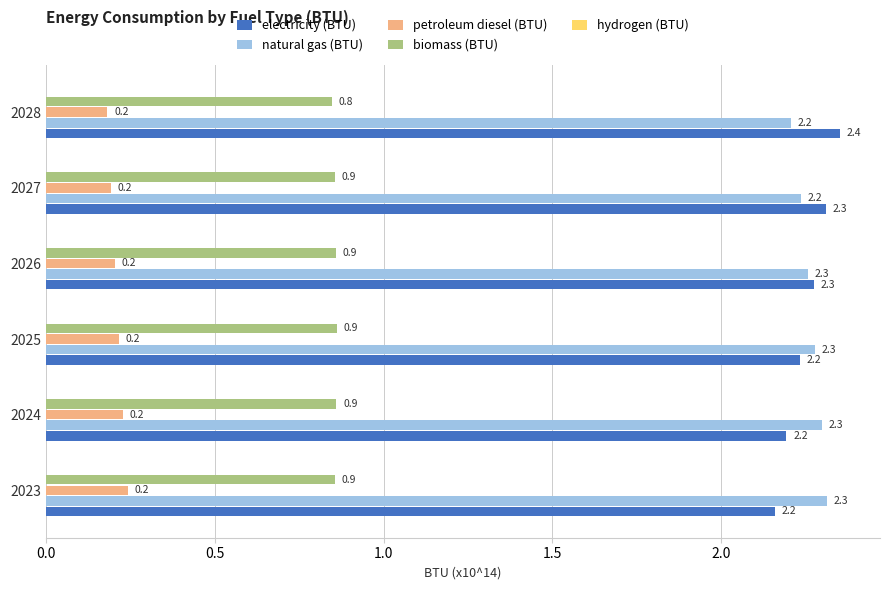

True or false: petroleum diesel (BTU) has a value of 0.1 at 2028.

False